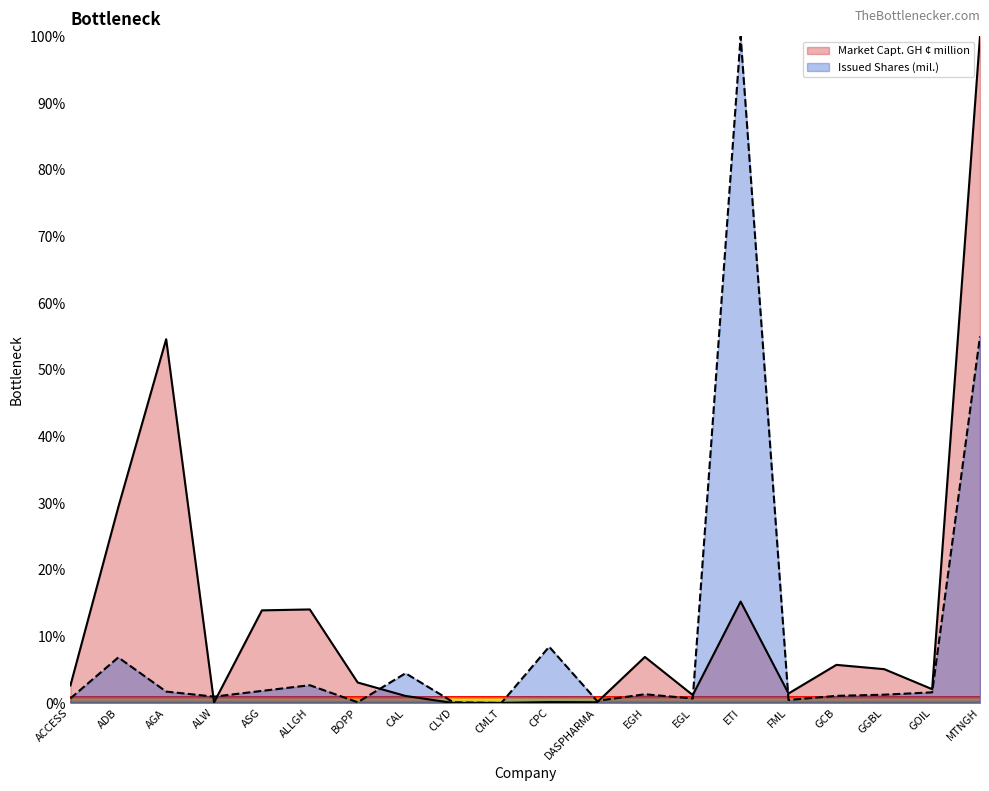

Reading left to right, extract all data points from this chart.

Market Capt. GH ¢ million: ACCESS=2.6	ADB=29.4	AGA=54.6	ALW=0.1	ASG=13.9	ALLGH=14.0	BOPP=3.1	CAL=1.1	CLYD=0.0	CMLT=0.0	CPC=0.1	DASPHARMA=0.1	EGH=6.9	EGL=1.2	ETI=15.2	FML=1.4	GCB=5.7	GGBL=5.1	GOIL=2.1	MTNGH=100.0
Issued Shares (mil.): ACCESS=0.7	ADB=6.8	AGA=1.7	ALW=1.0	ASG=1.8	ALLGH=2.7	BOPP=0.1	CAL=4.5	CLYD=0.1	CMLT=0.0	CPC=8.4	DASPHARMA=0.3	EGH=1.3	EGL=0.7	ETI=100.0	FML=0.5	GCB=1.1	GGBL=1.2	GOIL=1.6	MTNGH=55.0